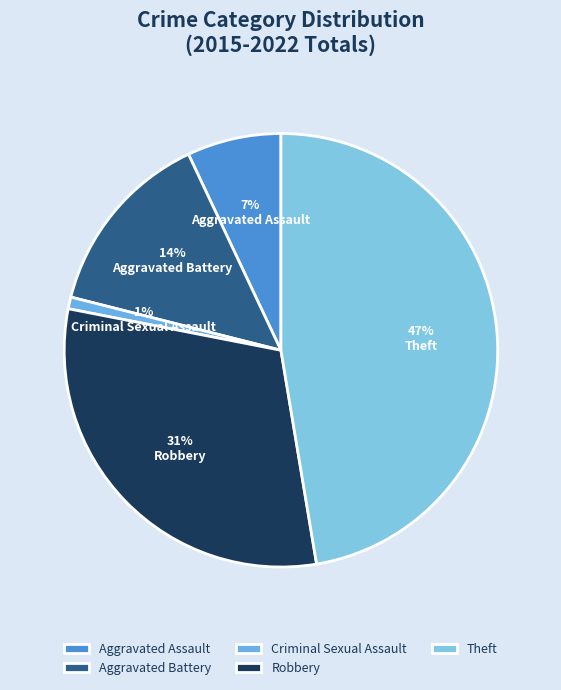

To the nearest percent, what portion does Criminal Sexual Assault represent?

1%